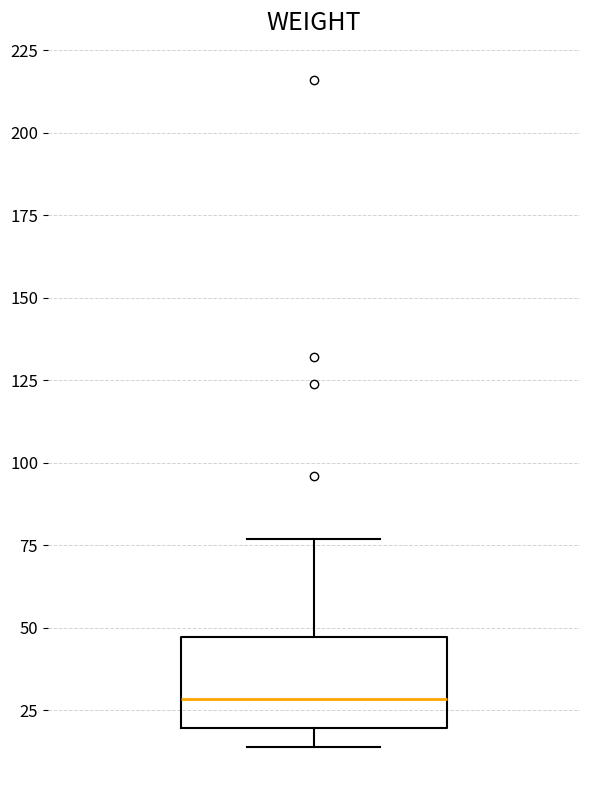

Where is the upper edge of the box on the y-axis? The values are not printed on the chart, so give them approximately, as read against the axis.

45